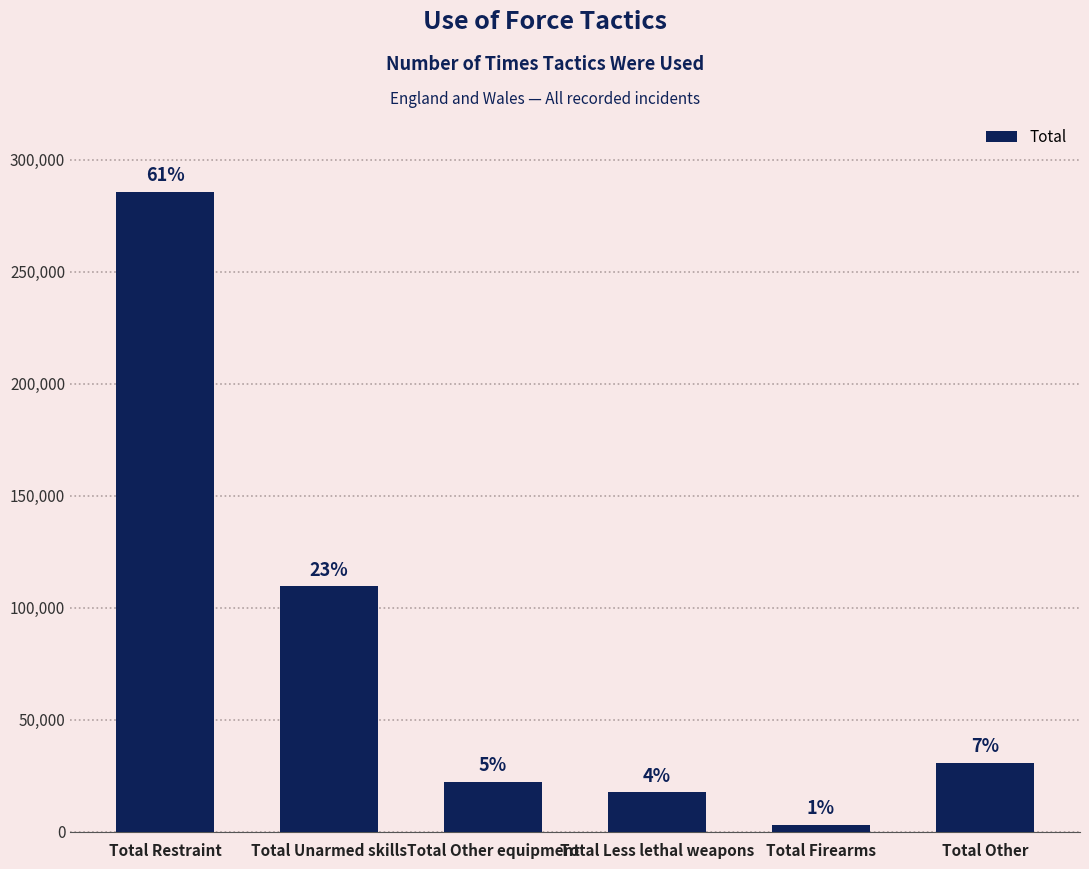

Does the chart contain any negative values?

No